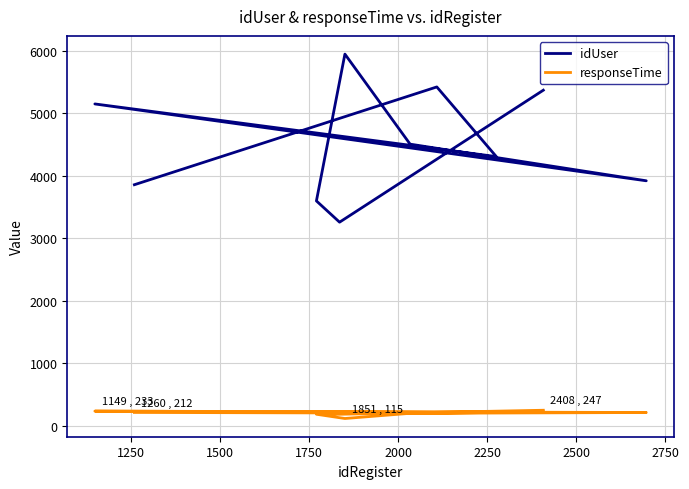

At how many categories does at least one series exceed 1911?

10